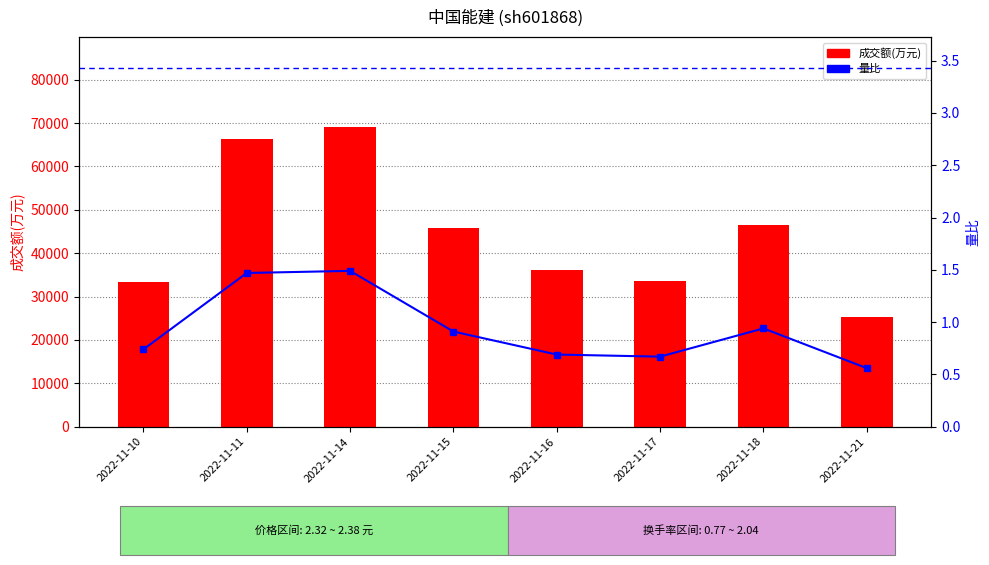

Reading left to right, extract all data points from this chart.

成交额(万元): 2022-11-10=33375.0	2022-11-11=66284.0	2022-11-14=69096.0	2022-11-15=45854.0	2022-11-16=36141.0	2022-11-17=33624.0	2022-11-18=46470.0	2022-11-21=25369.0
量比: 2022-11-10=0.7	2022-11-11=1.5	2022-11-14=1.5	2022-11-15=0.9	2022-11-16=0.7	2022-11-17=0.7	2022-11-18=0.9	2022-11-21=0.6